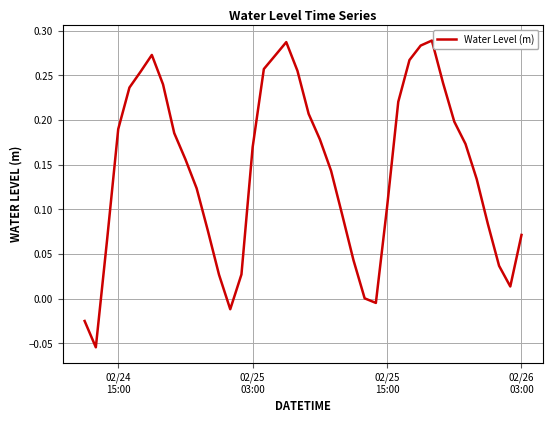

How many lines are shown in the chart?

1